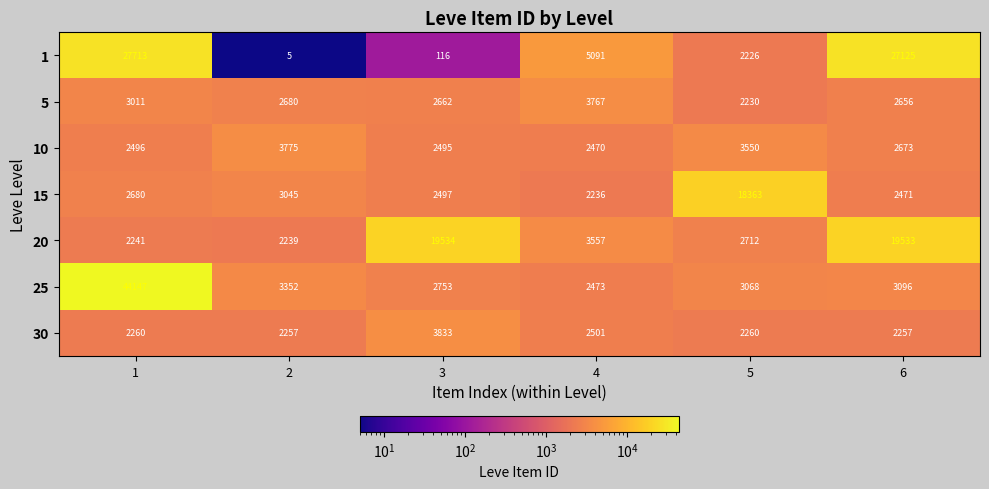

What is the greatest value displayed?

44147